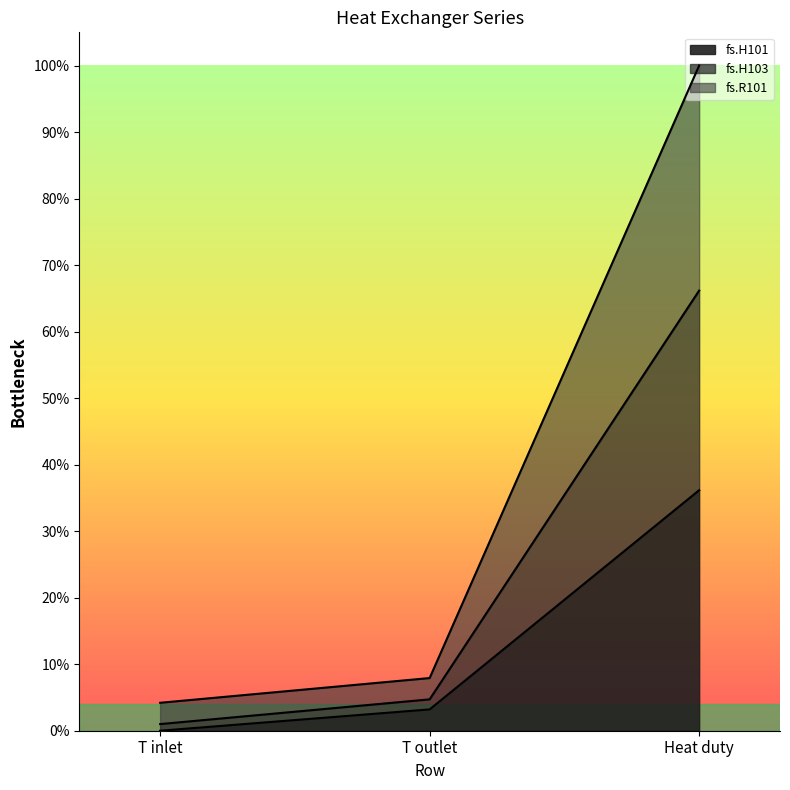

List the series in order of their peak value, highest first.

fs.H101, fs.H103, fs.R101